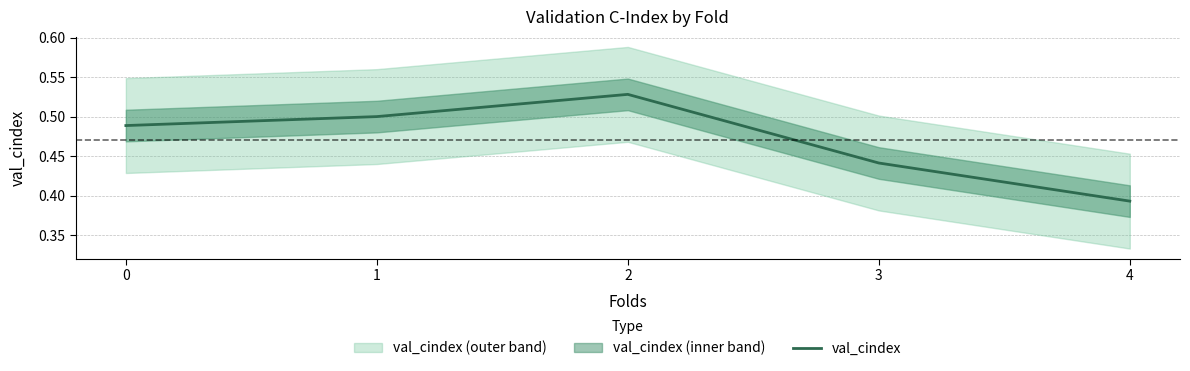

How many points are higher than both their immediate neighbors (excluding endpoints)?

1